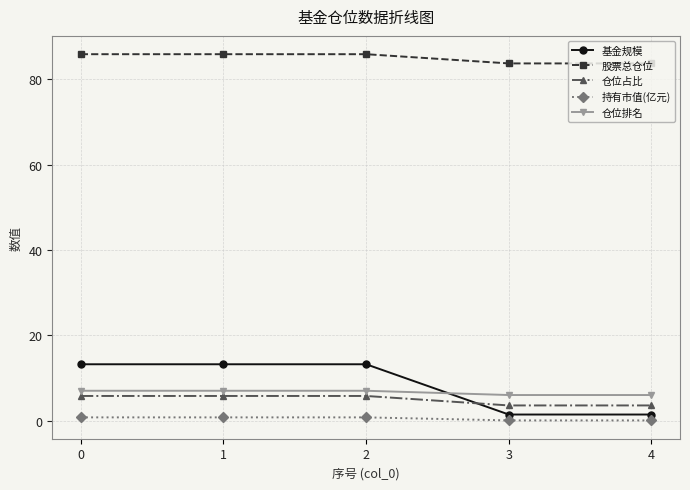

Reading left to right, list all the values displayed in this chart.

基金规模: 0=13.2	1=13.2	2=13.2	3=1.4	4=1.4
股票总仓位: 0=85.9	1=85.9	2=85.9	3=83.7	4=83.7
仓位占比: 0=5.8	1=5.8	2=5.8	3=3.6	4=3.6
持有市值(亿元): 0=0.8	1=0.8	2=0.8	3=0.1	4=0.1
仓位排名: 0=7.0	1=7.0	2=7.0	3=6.0	4=6.0